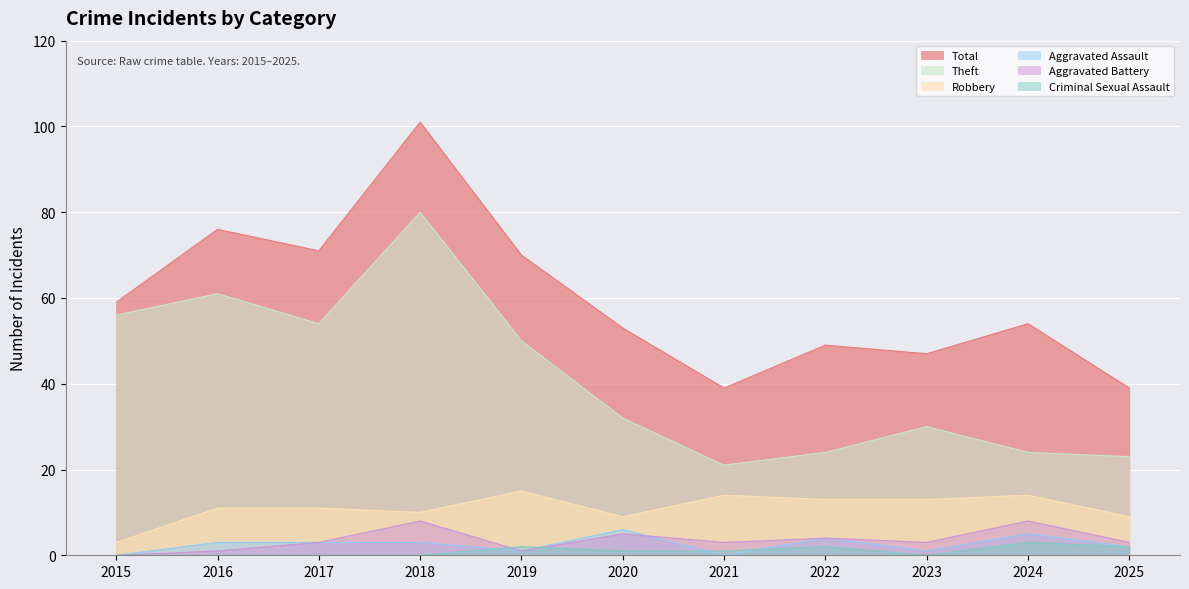

Is the value of Aggravated Assault at 2023 greater than the value of Total at 2019?

No